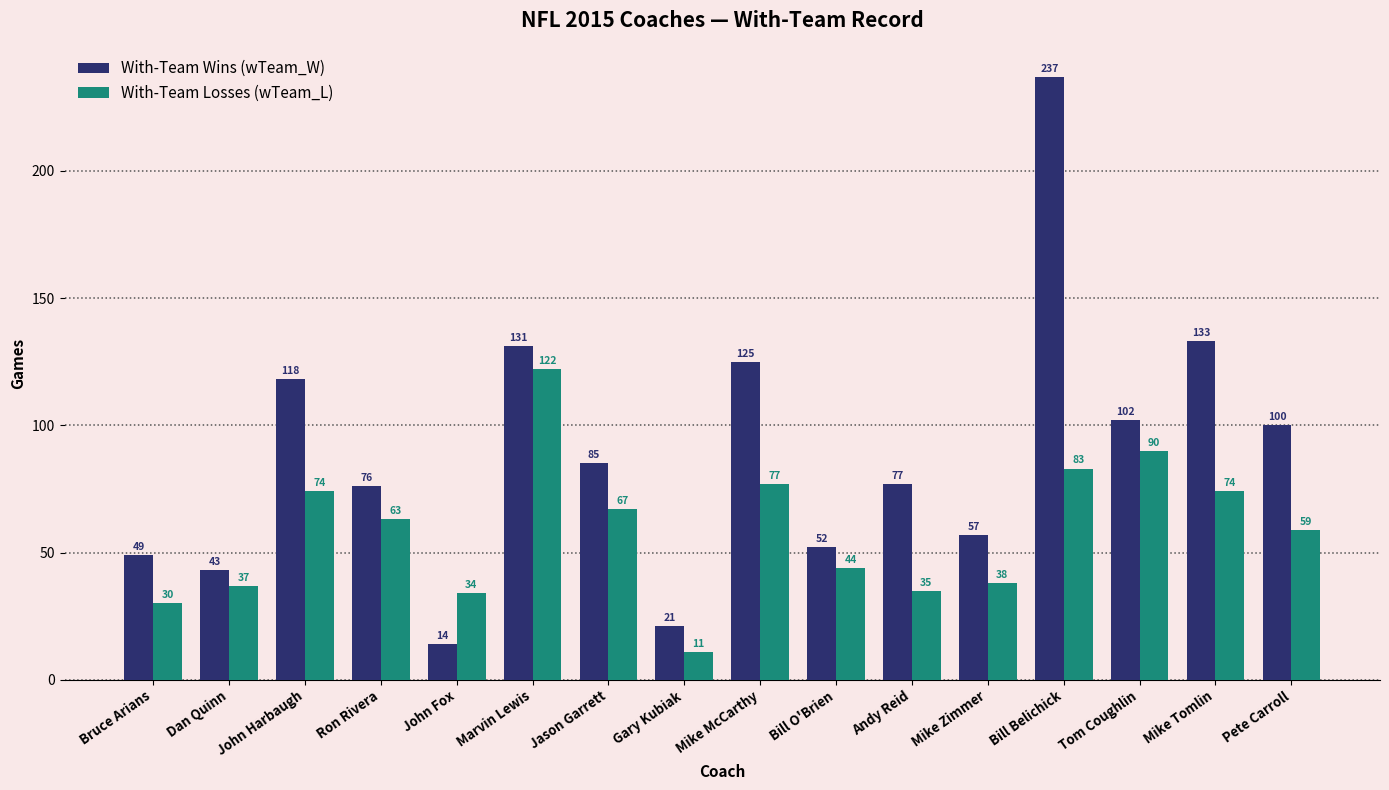

What is the total value across all series at Andy Reid?

112